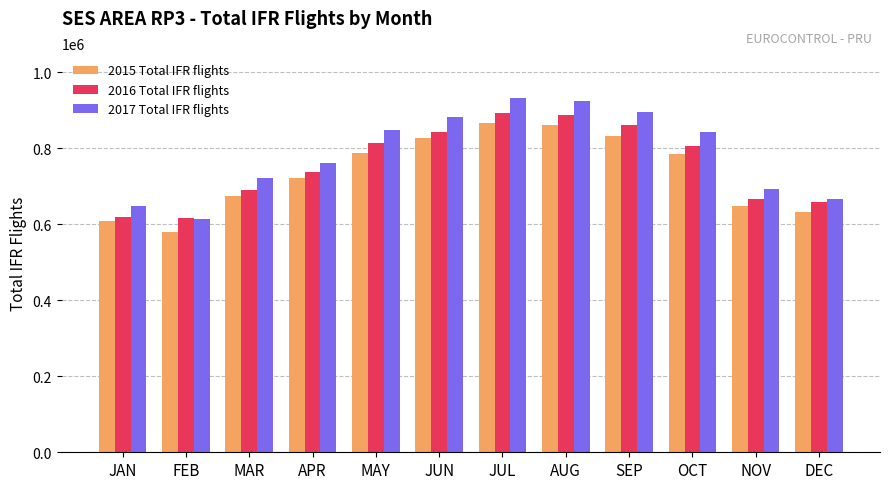

How many groups of bars are there?

12